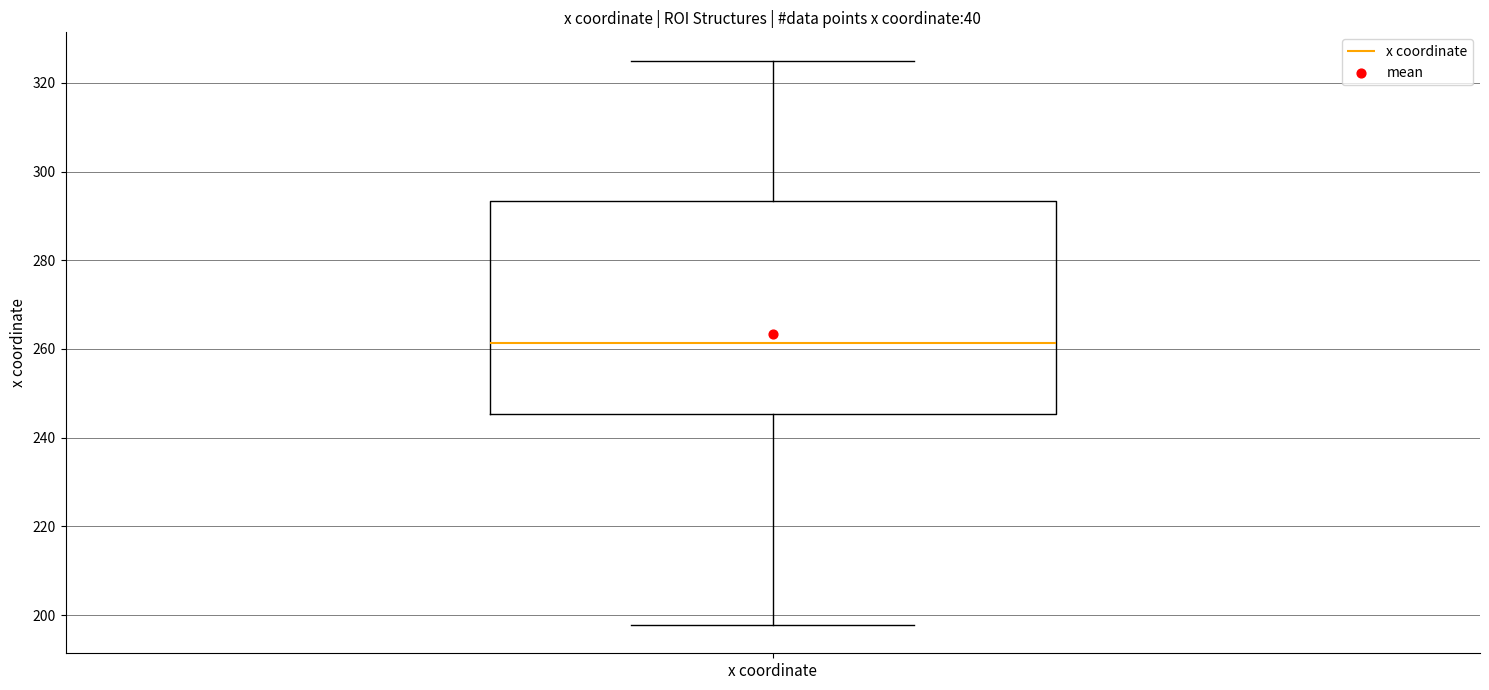

Where does the upper whisker of the box for x coordinate end on the y-axis? The values are not printed on the chart, so give them approximately, as read against the axis.

326